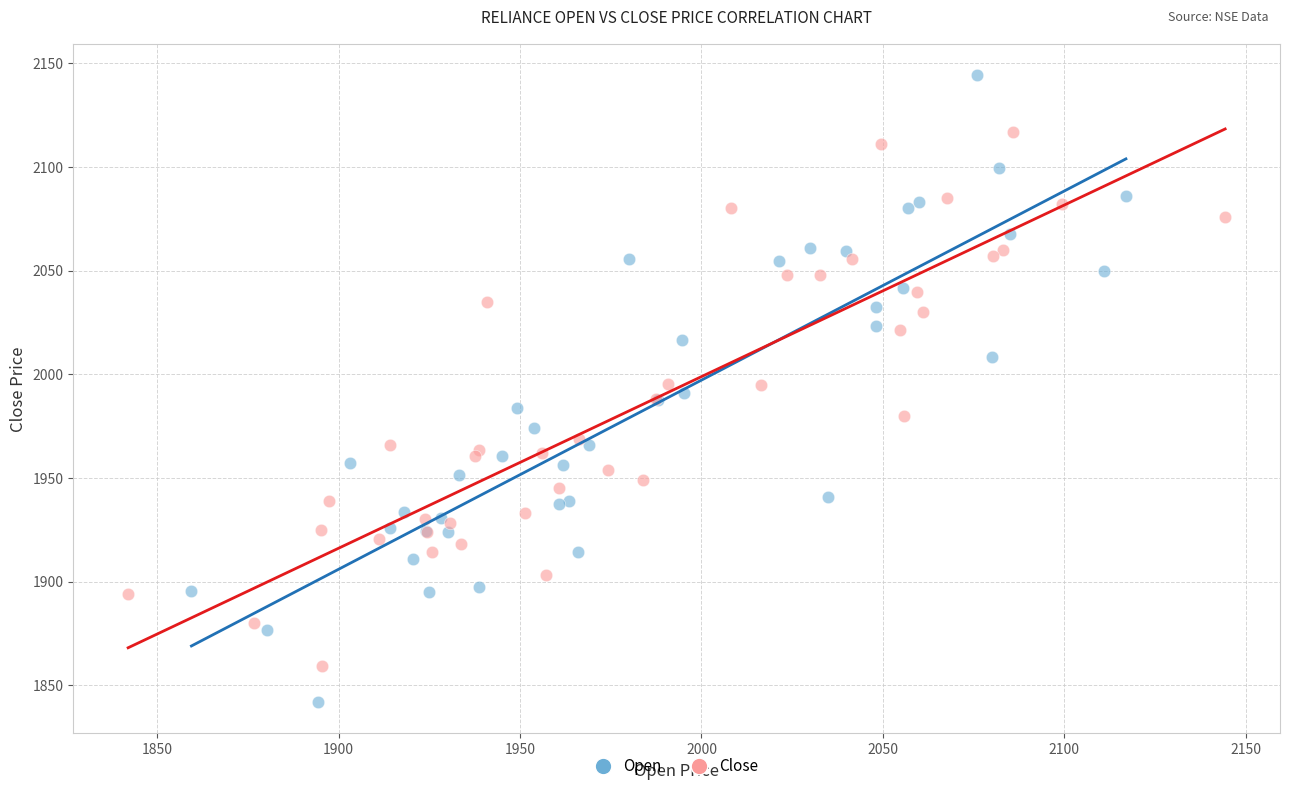

Which series has the largest Y range (max minus min)?

Open